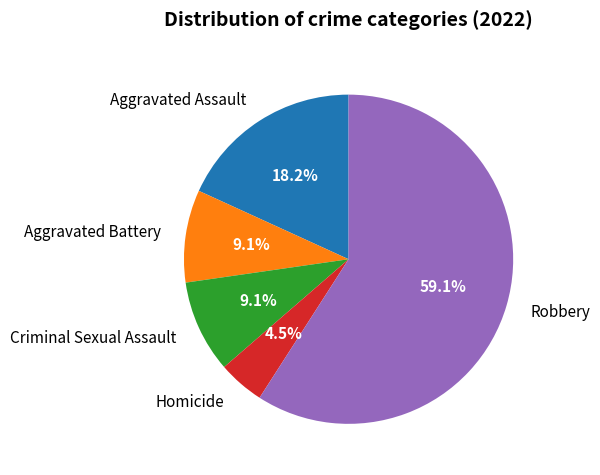

To the nearest percent, what is the average slice percentage?

20%